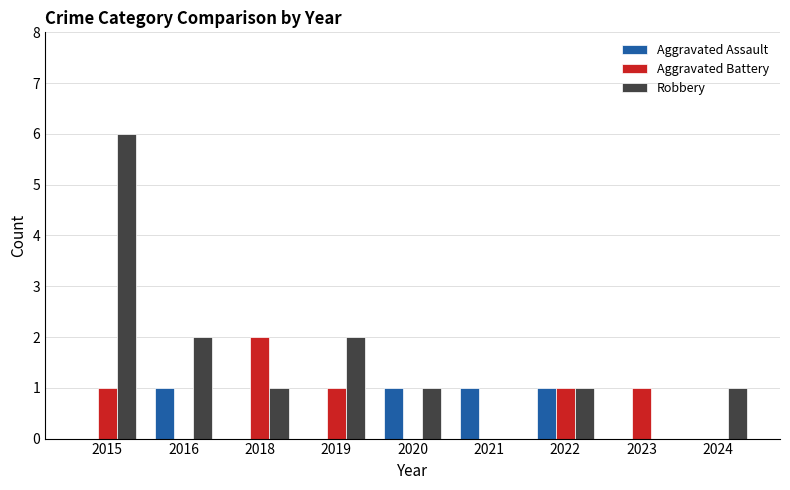

Which series changed the most between 2016 and 2018?

Aggravated Battery